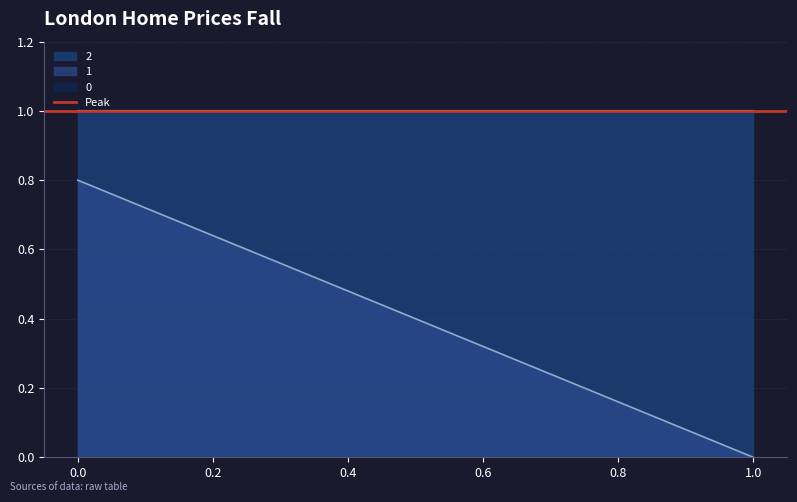

What are all the series names shown in the legend?

0, 1, 2